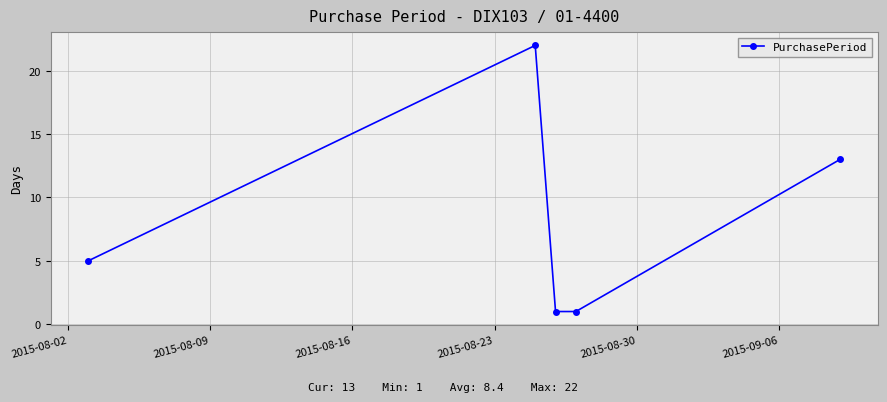

What is the sum of all values?

42